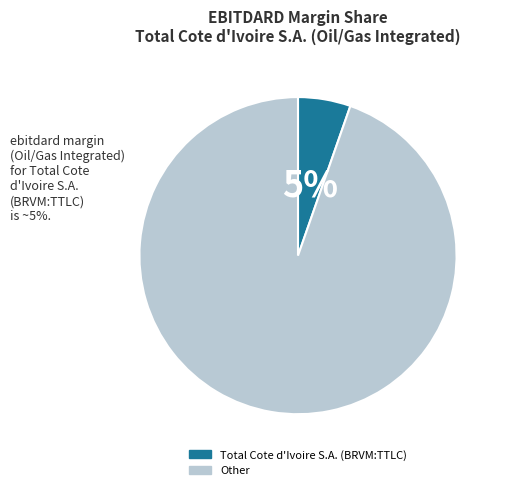

Do Other and Total Cote d'Ivoire S.A. (BRVM:TTLC) together represent more than half of the pie?

Yes